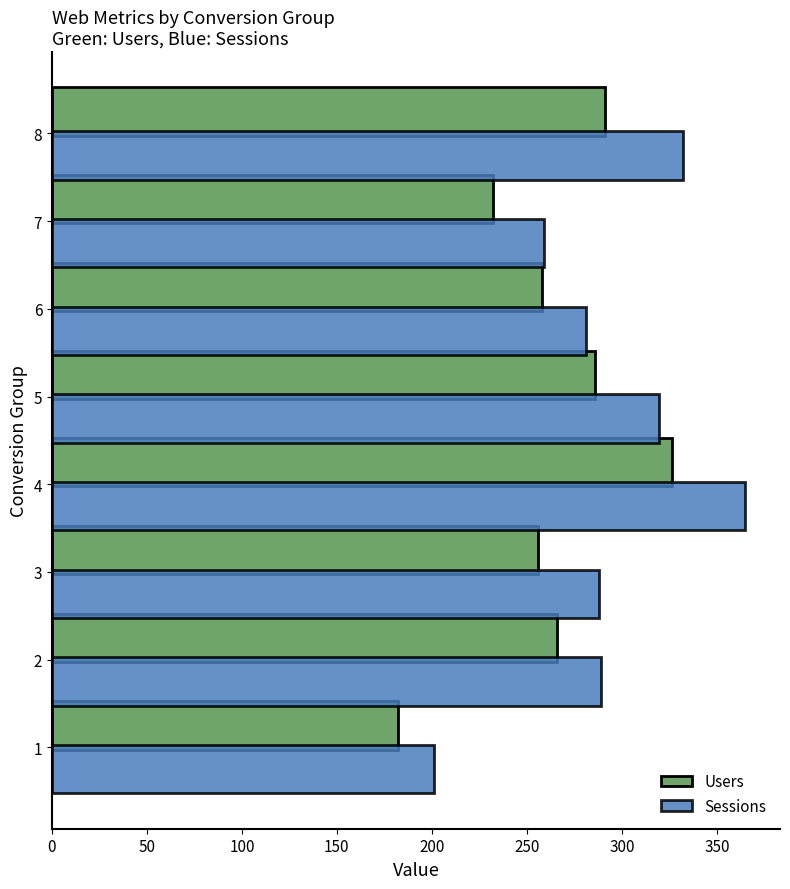

Between 1 and 4, which series saw the biggest shift?

Sessions